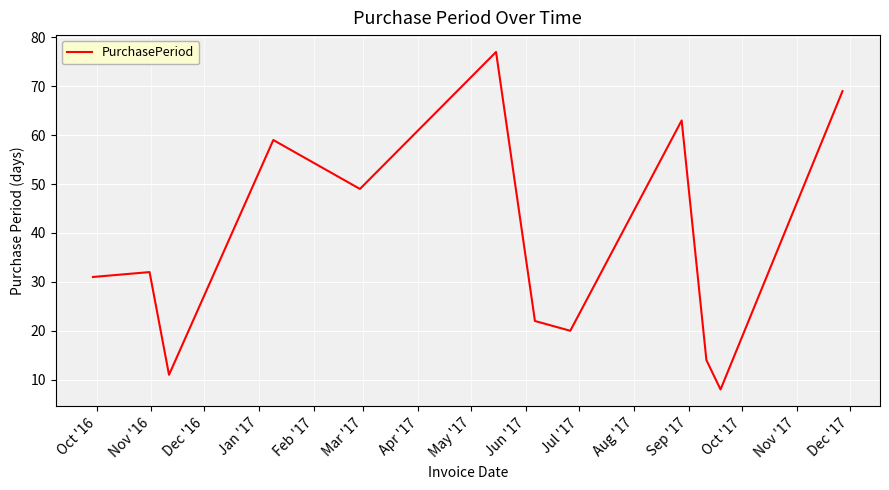

What is the difference between the maximum and minimum values?

69